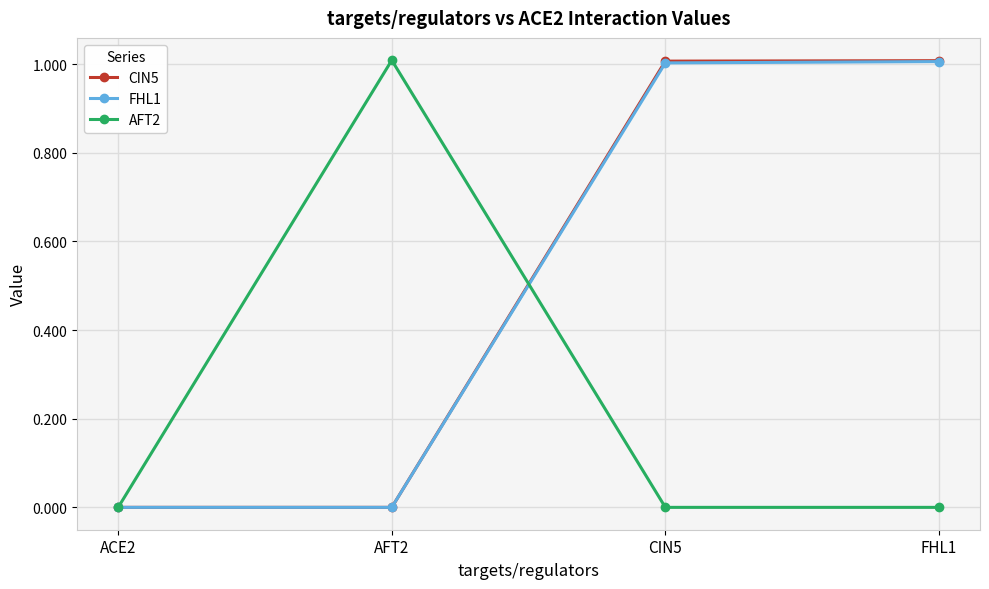

Reading left to right, list all the values displayed in this chart.

CIN5: ACE2=0.0	AFT2=0.0	CIN5=1.0	FHL1=1.0
FHL1: ACE2=0.0	AFT2=0.0	CIN5=1.0	FHL1=1.0
AFT2: ACE2=0.0	AFT2=1.0	CIN5=0.0	FHL1=0.0